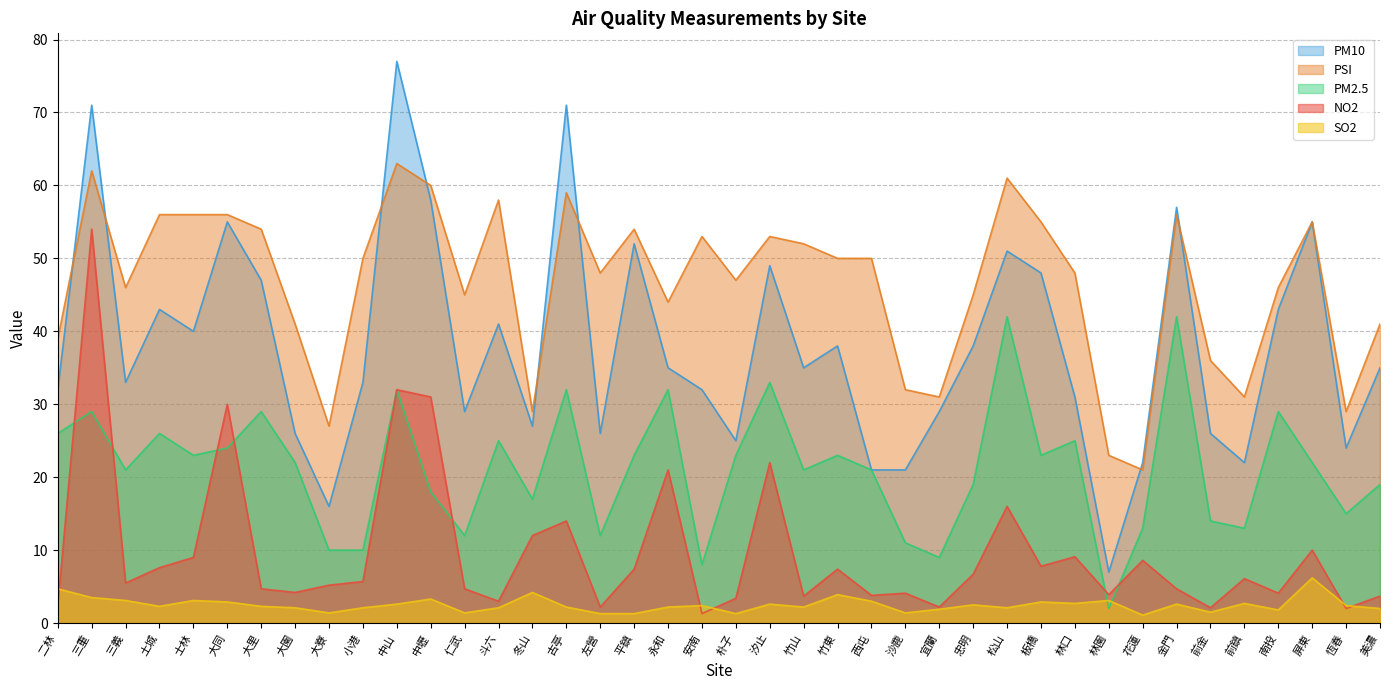

Reading right to left, transcribe all the data shown in this chart.

NO2: 3.7	2.0	10.0	4.1	6.1	2.1	4.7	8.6	3.9	9.1	7.8	16.0	6.7	2.2	4.1	3.8	7.4	3.7	22.0	3.4	1.3	21.0	7.4	2.2	14.0	12.0	3.0	4.7	31.0	32.0	5.7	5.2	4.2	4.7	30.0	9.0	7.6	5.5	54.0	2.4
PSI: 41.0	29.0	55.0	46.0	31.0	36.0	56.0	21.0	23.0	48.0	55.0	61.0	45.0	31.0	32.0	50.0	50.0	52.0	53.0	47.0	53.0	44.0	54.0	48.0	59.0	29.0	58.0	45.0	60.0	63.0	50.0	27.0	41.0	54.0	56.0	56.0	56.0	46.0	62.0	39.0
SO2: 2.0	2.4	6.2	1.8	2.7	1.5	2.6	1.1	3.1	2.7	2.9	2.1	2.5	1.9	1.4	3.0	3.9	2.2	2.6	1.3	2.4	2.2	1.3	1.3	2.2	4.2	2.1	1.4	3.3	2.6	2.1	1.4	2.1	2.3	2.9	3.1	2.3	3.1	3.5	4.7
PM2.5: 19.0	15.0	22.0	29.0	13.0	14.0	42.0	13.0	2.0	25.0	23.0	42.0	19.0	9.0	11.0	21.0	23.0	21.0	33.0	23.0	8.0	32.0	23.0	12.0	32.0	17.0	25.0	12.0	18.0	32.0	10.0	10.0	22.0	29.0	24.0	23.0	26.0	21.0	29.0	26.0
PM10: 35.0	24.0	55.0	43.0	22.0	26.0	57.0	22.0	7.0	31.0	48.0	51.0	38.0	29.0	21.0	21.0	38.0	35.0	49.0	25.0	32.0	35.0	52.0	26.0	71.0	27.0	41.0	29.0	58.0	77.0	33.0	16.0	26.0	47.0	55.0	40.0	43.0	33.0	71.0	32.0